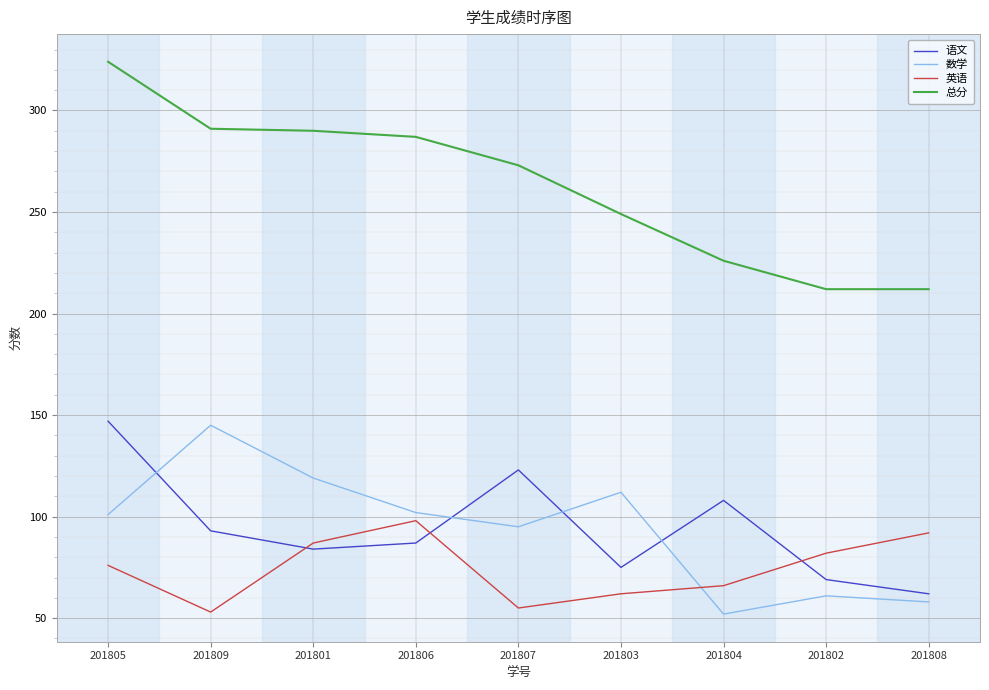

Where does the 语文 series first go above 87?

201805